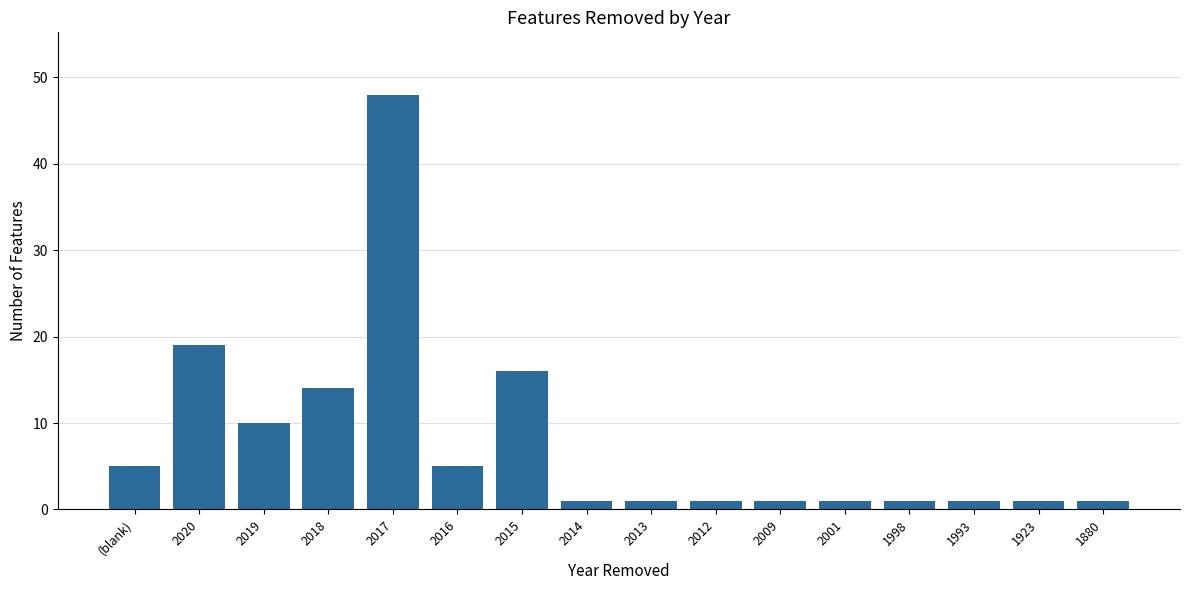

Is it true that the value at 2017 is 68?

False